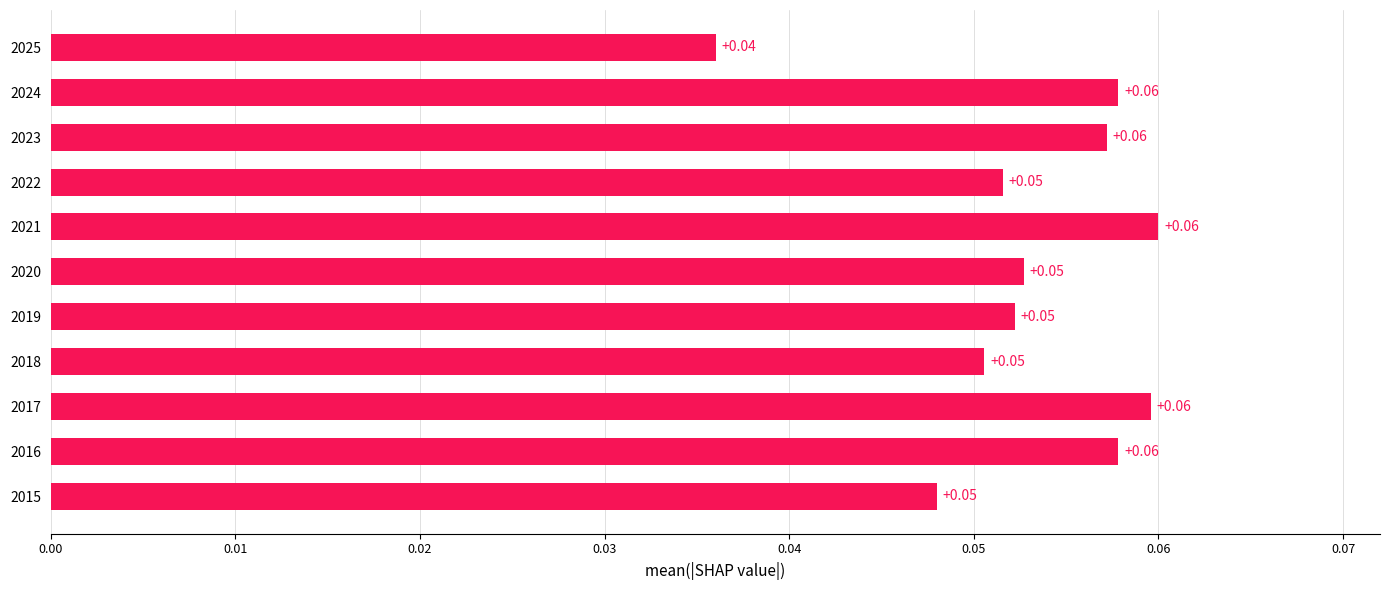

Count the values in the range 0 to 1.

11